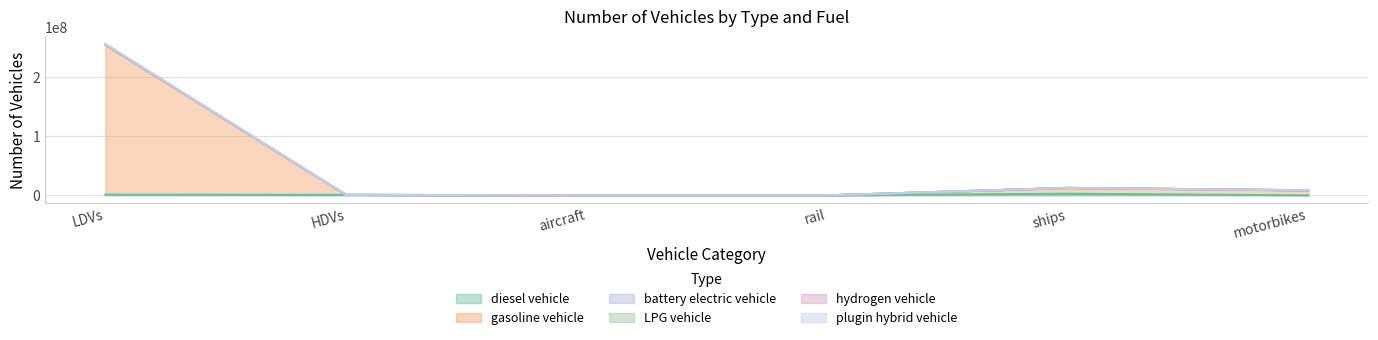

What is the sum of all plugin hybrid vehicle values?

277429702.9